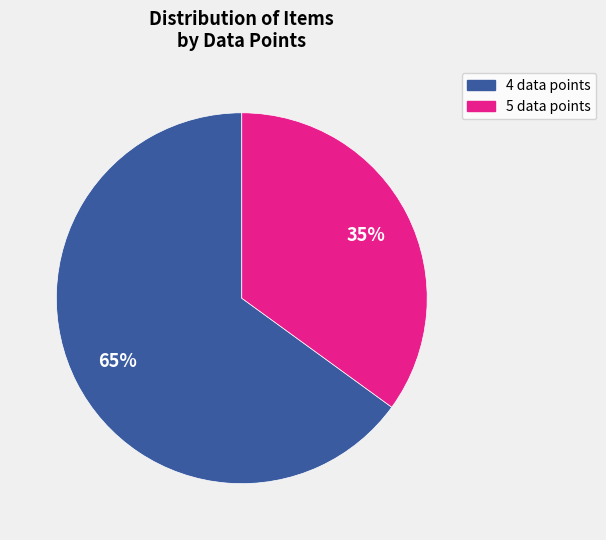

Does any single category account for the majority?

Yes